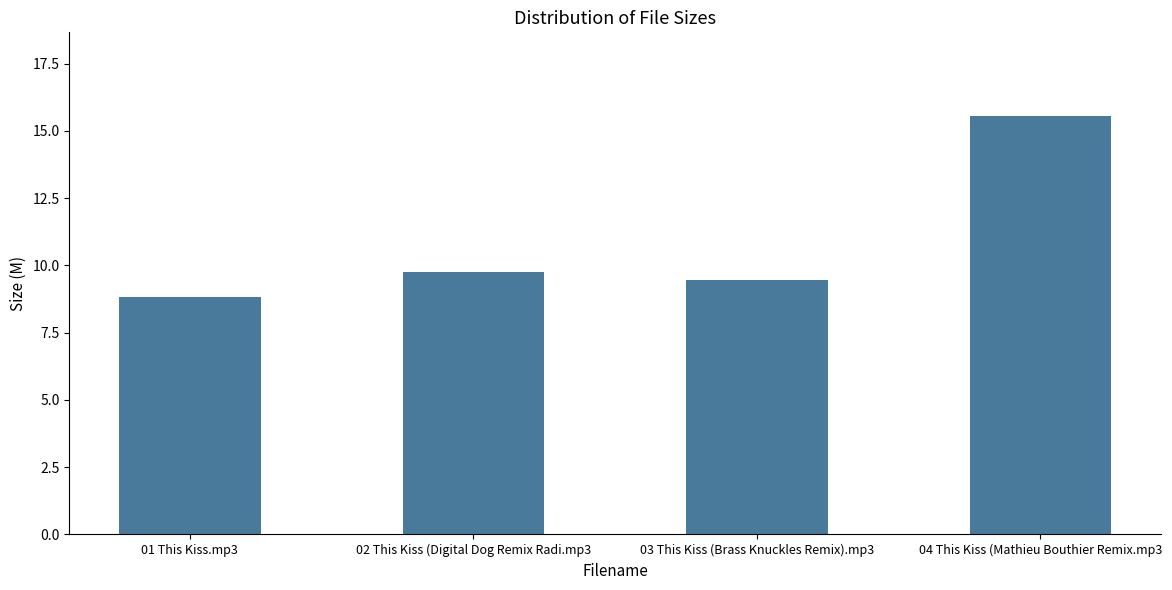

What is the maximum value shown in the chart?

15.6